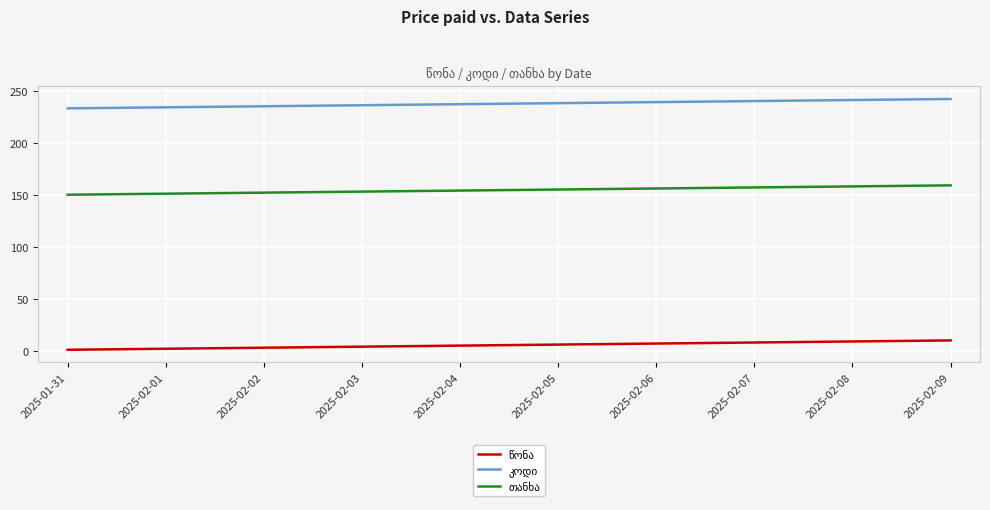

What is the minimum value for წონა?

1